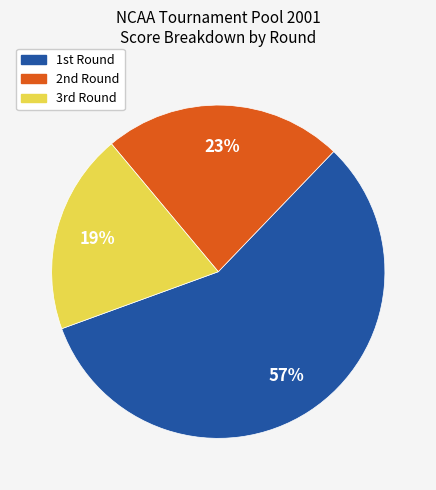

Is there a majority slice in this chart?

Yes